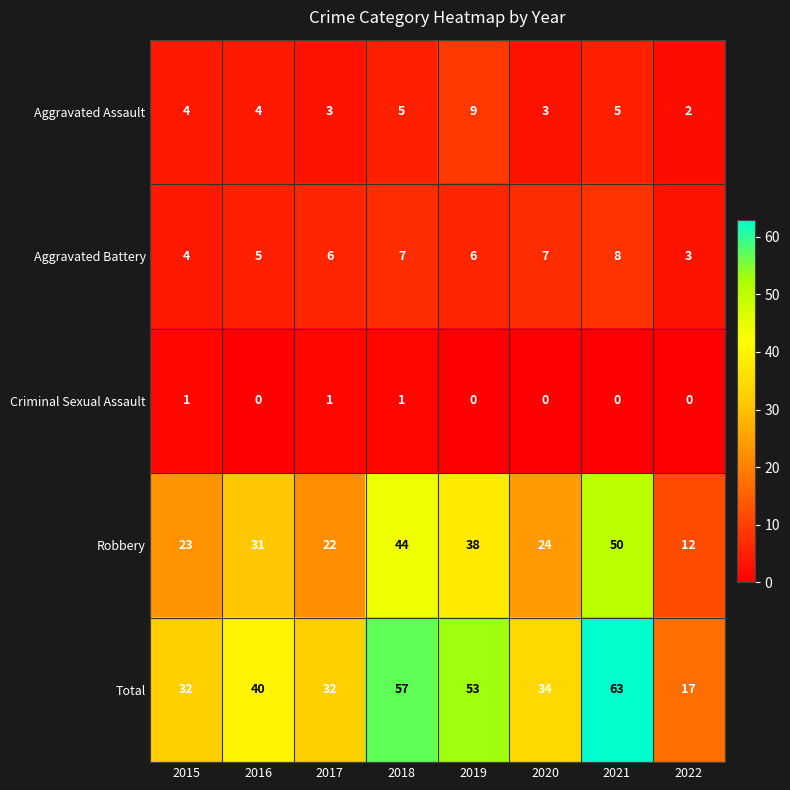

At which category is the sum across all series the highest?

2021